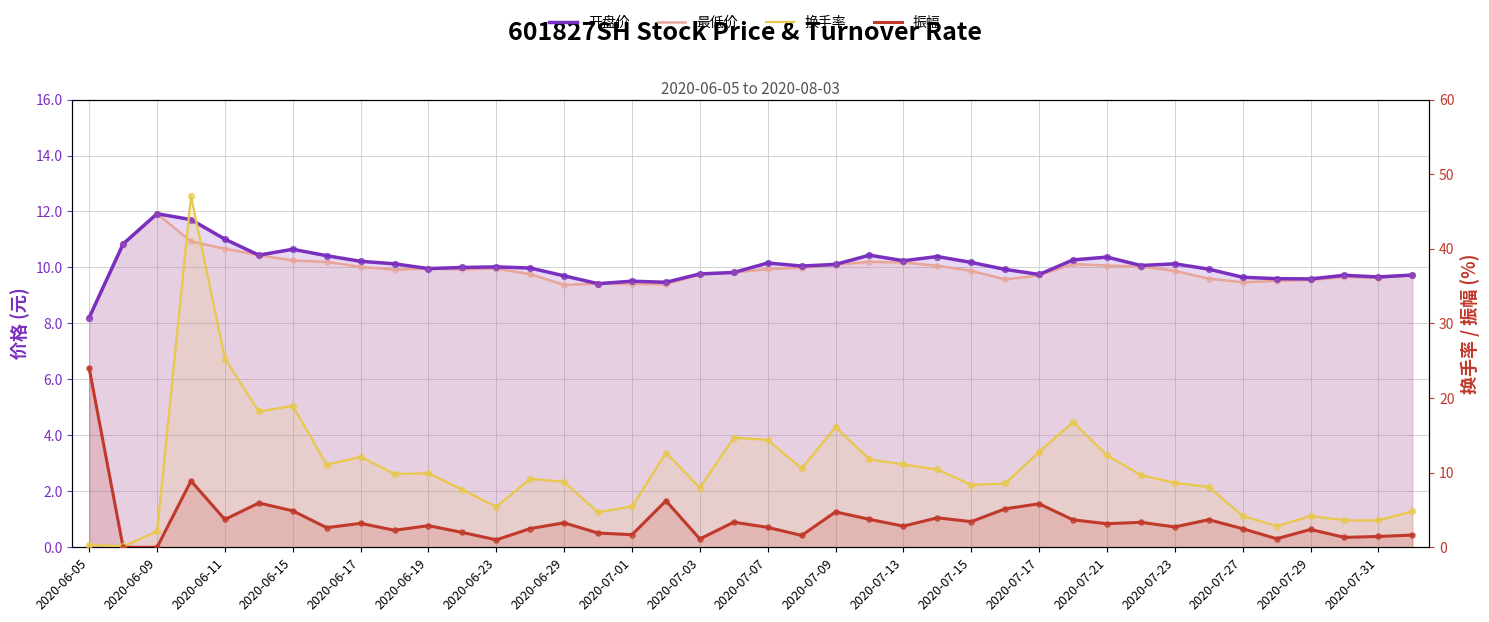

Is the value of 开盘价 at 2020-07-03 greater than the value of 换手率 at 2020-07-13?

Yes